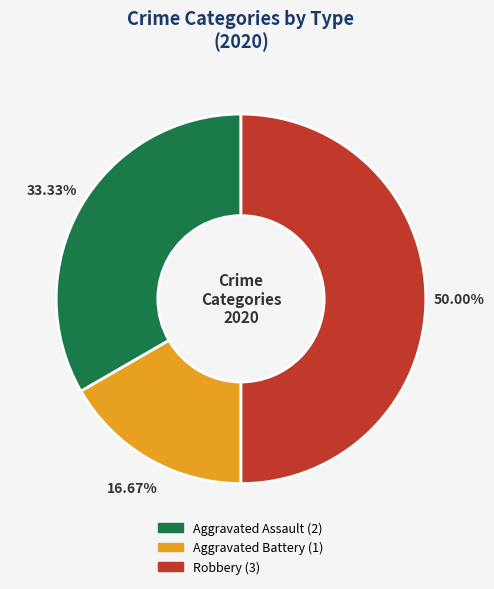

To the nearest percent, what percentage of the pie is Aggravated Battery?

17%